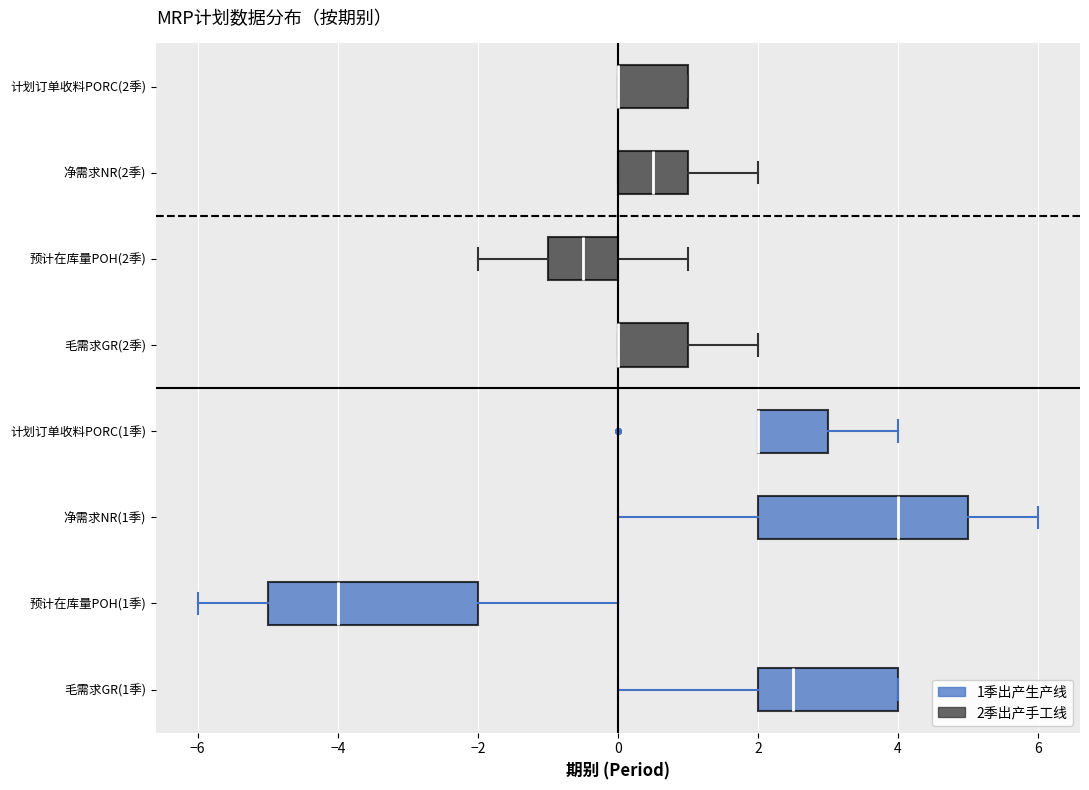

Reading bottom to top, transcribe this box plot: for each box, give where its median line is, the range the box spans, and where its two whiskers end, as read against the x-axis. The values are not printed on the chart, so give them approximately, as read against the axis.

毛需求GR(1季): median 2.6, box 2.0 to 4.0, whiskers 0.0 to 4.0
预计在库量POH(1季): median -4.0, box -5.0 to -2.0, whiskers -6.0 to 0.0
净需求NR(1季): median 4.0, box 2.0 to 5.0, whiskers 0.0 to 6.0
计划订单收料PORC(1季): median 2.0 (drawn on the box's left edge), box 2.0 to 3.0, whiskers 2.0 to 4.0
毛需求GR(2季): median 0.0 (drawn on the box's left edge), box 0.0 to 1.0, whiskers 0.0 to 2.0
预计在库量POH(2季): median -0.4, box -1.0 to 0.0, whiskers -2.0 to 1.0
净需求NR(2季): median 0.6, box 0.0 to 1.0, whiskers 0.0 to 2.0
计划订单收料PORC(2季): median 0.0 (drawn on the box's left edge), box 0.0 to 1.0, whiskers 0.0 to 1.0